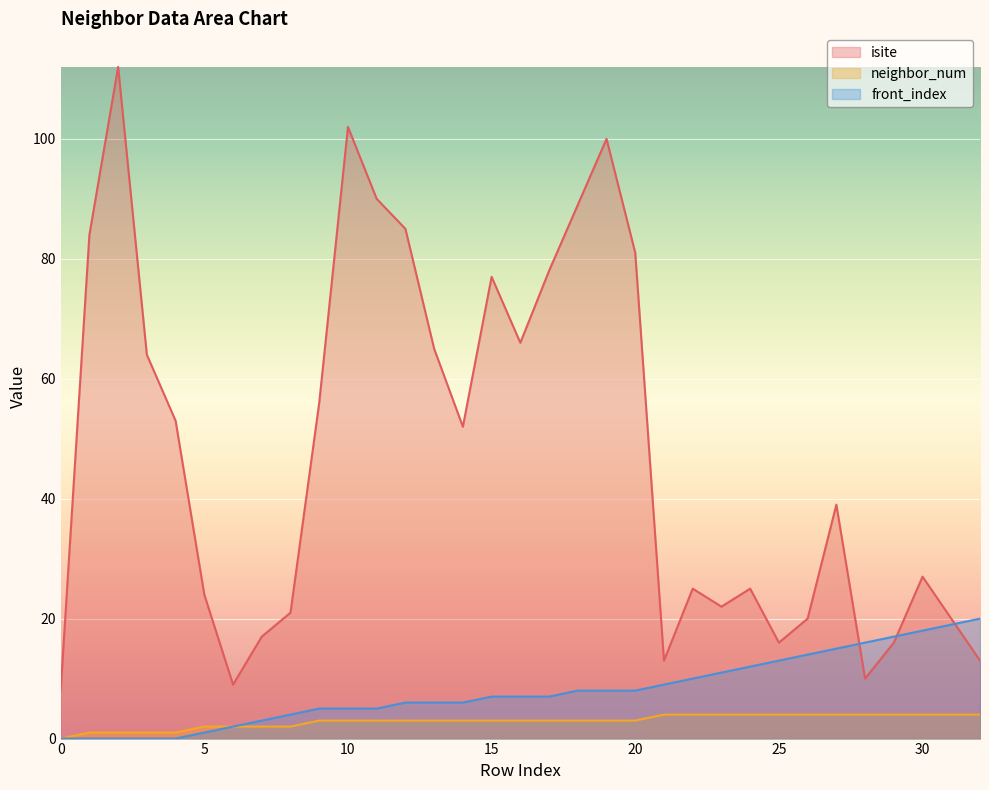

Where does the isite series first go above 39?

1